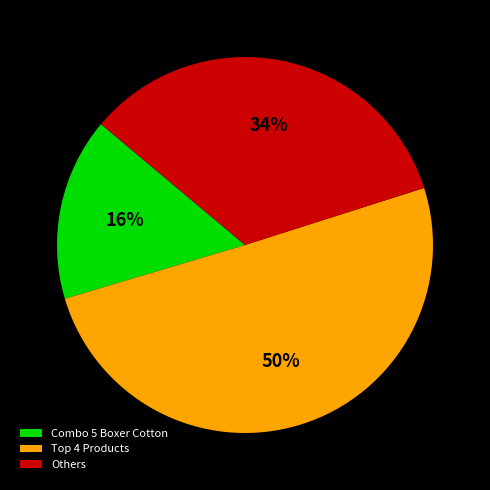

How many slices are in this pie chart?

3